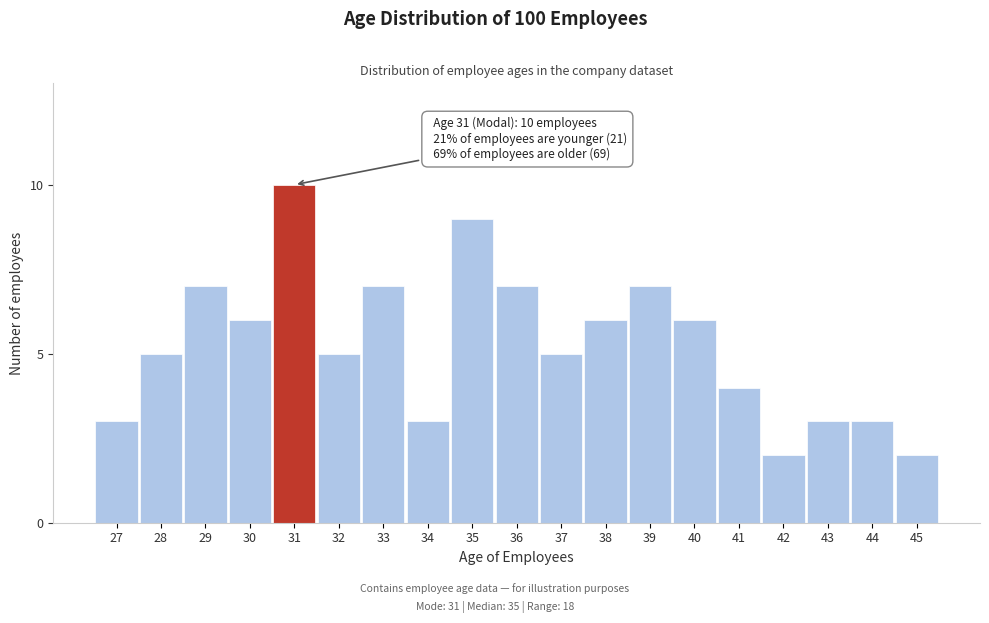

Reading left to right, extract all data points from this chart.

27=3	28=5	29=7	30=6	31=10	32=5	33=7	34=3	35=9	36=7	37=5	38=6	39=7	40=6	41=4	42=2	43=3	44=3	45=2